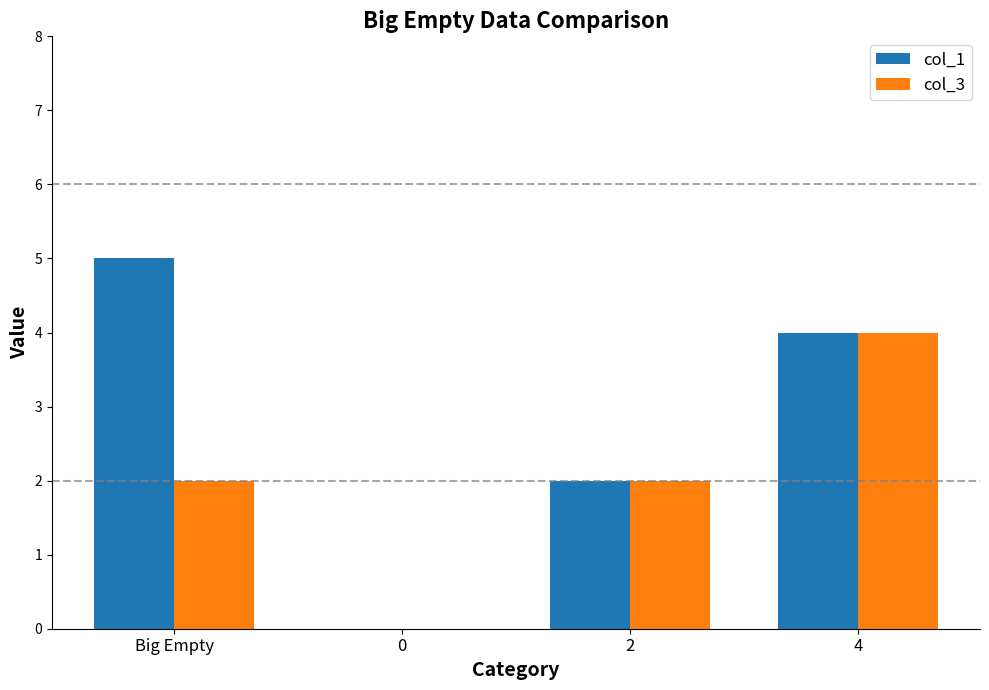

How many col_3 values are between 2 and 4?

3